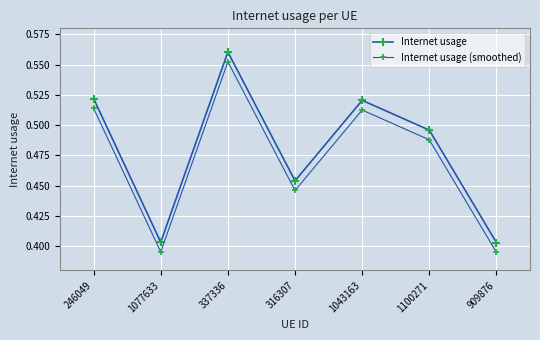

Does the chart have visible grid lines?

Yes